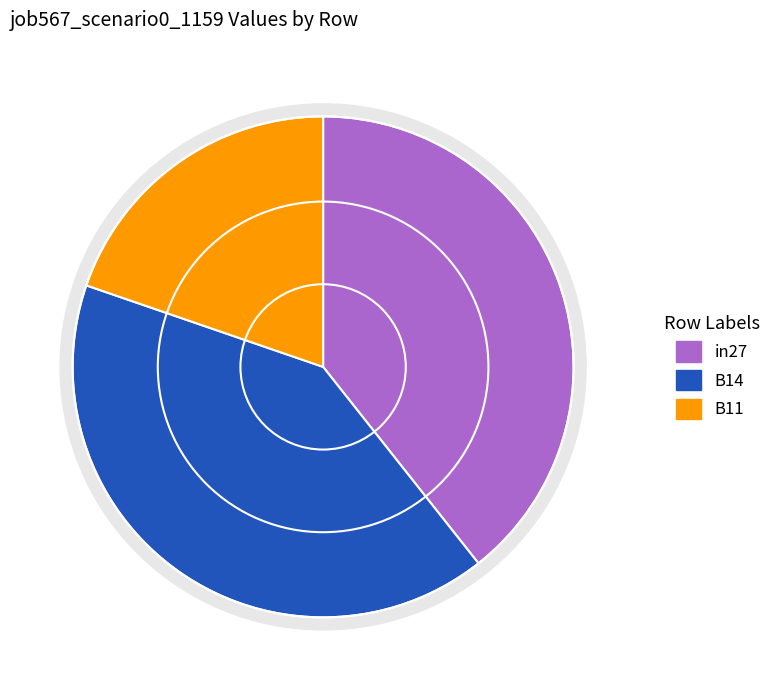

To the nearest percent, what portion does B11 represent?

20%